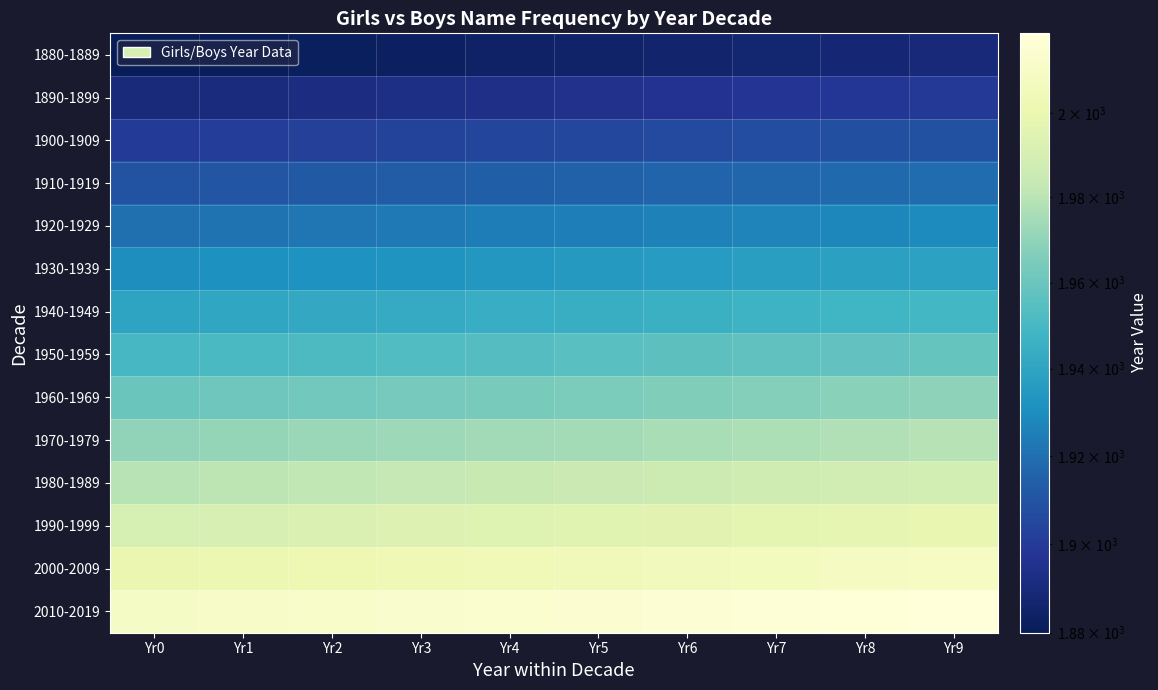

Between Yr4 and Yr5, which is larger?

Yr5